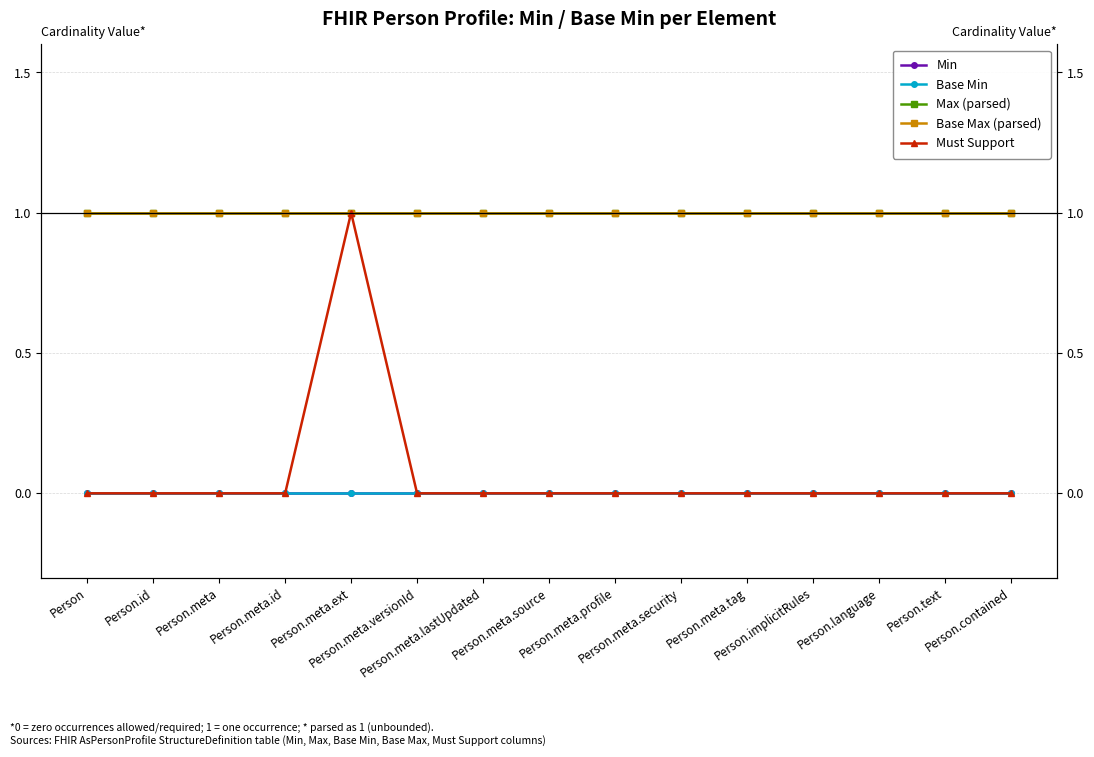

Count the number of data series in this chart.

5